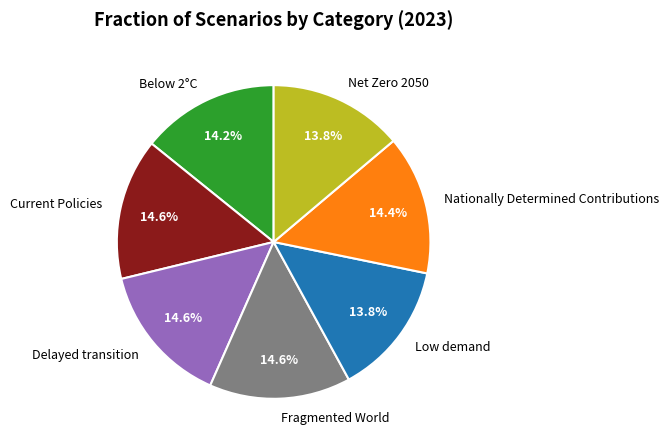

What percentage is the Nationally Determined Contributions slice, to the nearest percent?

14%